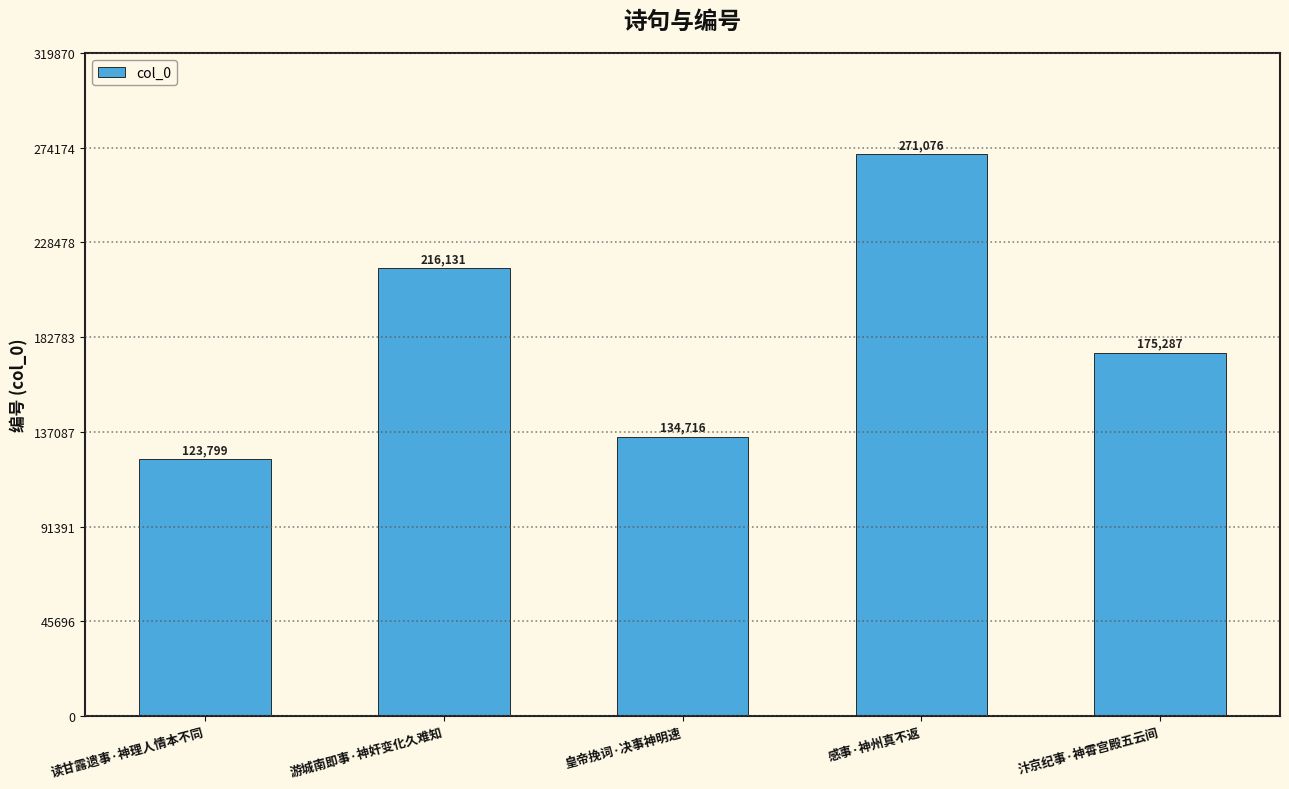

Reading left to right, extract all data points from this chart.

123799	216131	134716	271076	175287